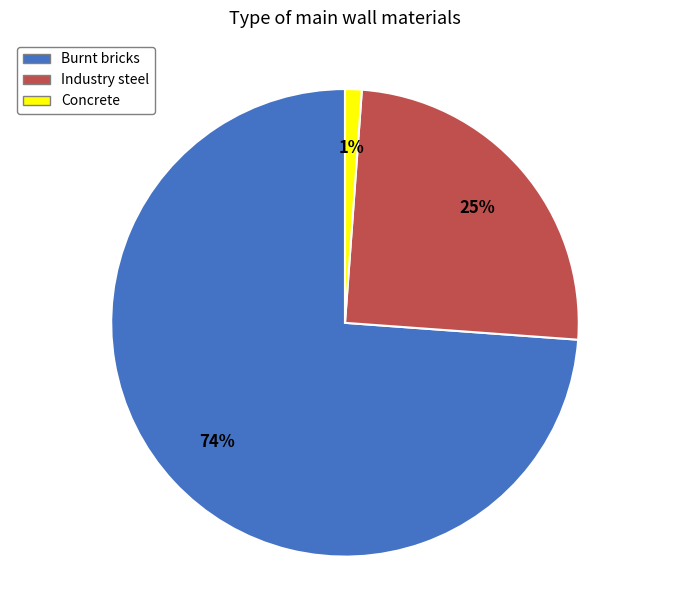

Combined, do Concrete and Industry steel account for over 50%?

No